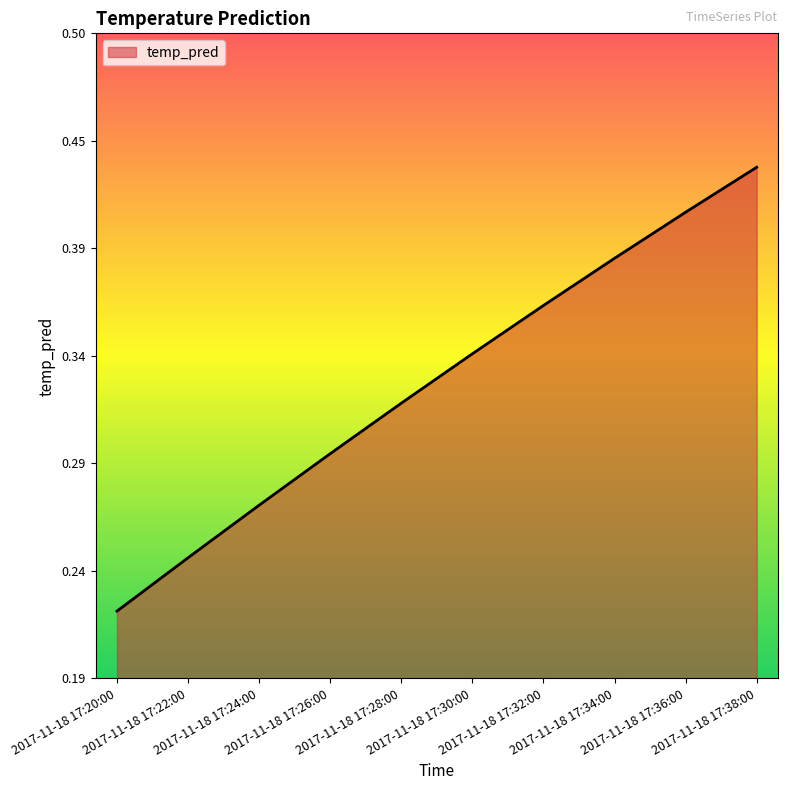

Reading right to left, extract all data points from this chart.

0.4	0.4	0.4	0.4	0.3	0.3	0.3	0.3	0.2	0.2